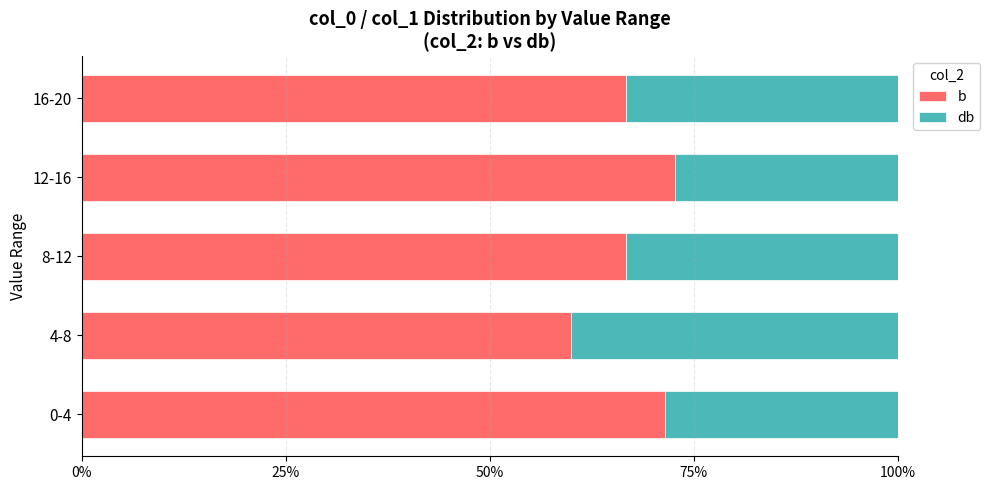

How many values in the b series are below 66?

1